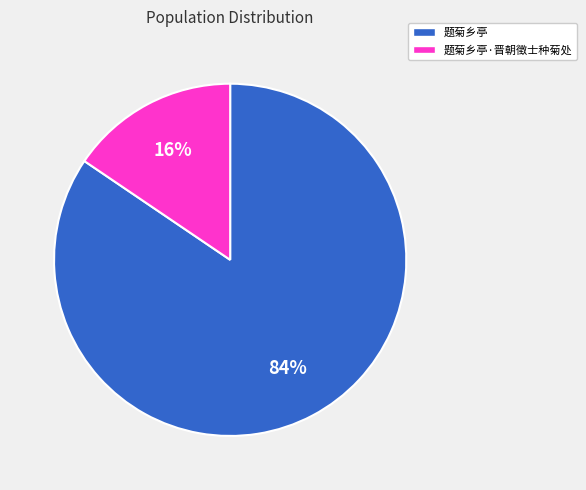

Is there a majority slice in this chart?

Yes